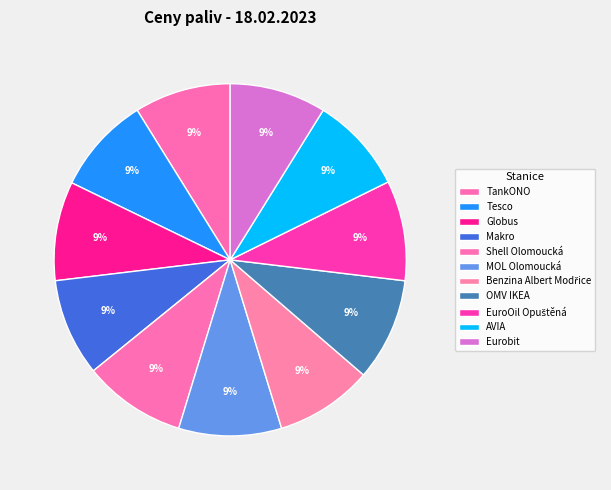

The TankONO slice represents 16% of the pie. True or false?

False